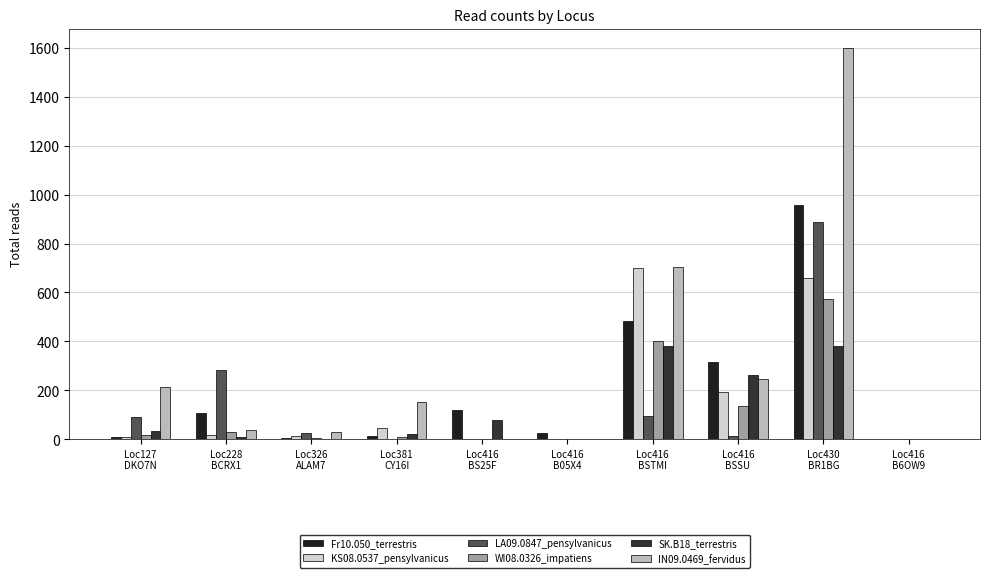

At which label does LA09.0847_pensylvanicus first exceed 26?

Loc127
DKO7N